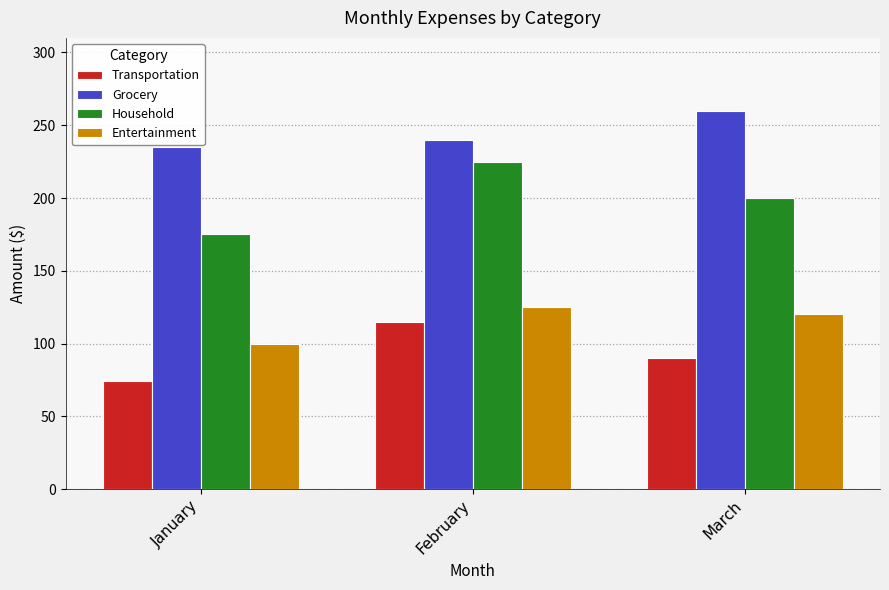

Is it true that Household equals 225 at February?

True